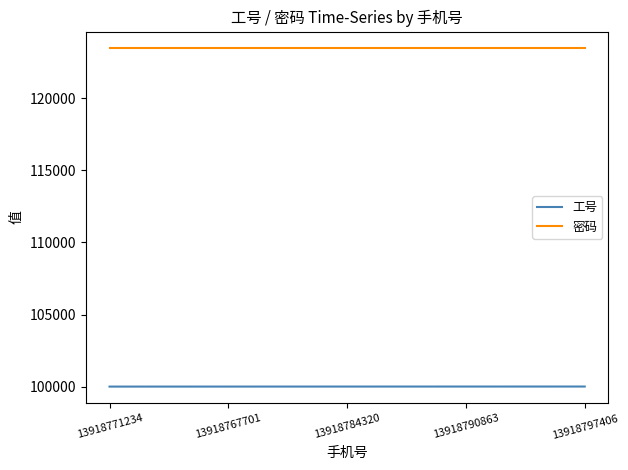

What is the difference between the highest and lowest values at 13918797406?

23451